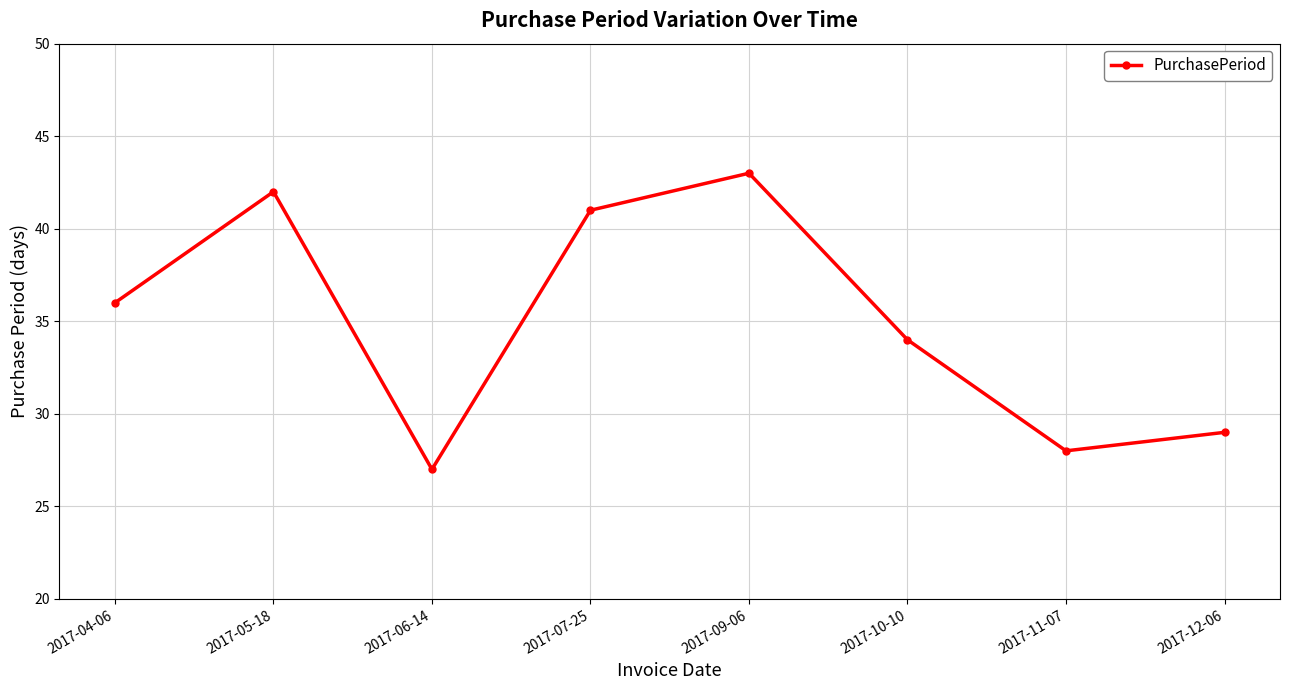

What is the average value?

35